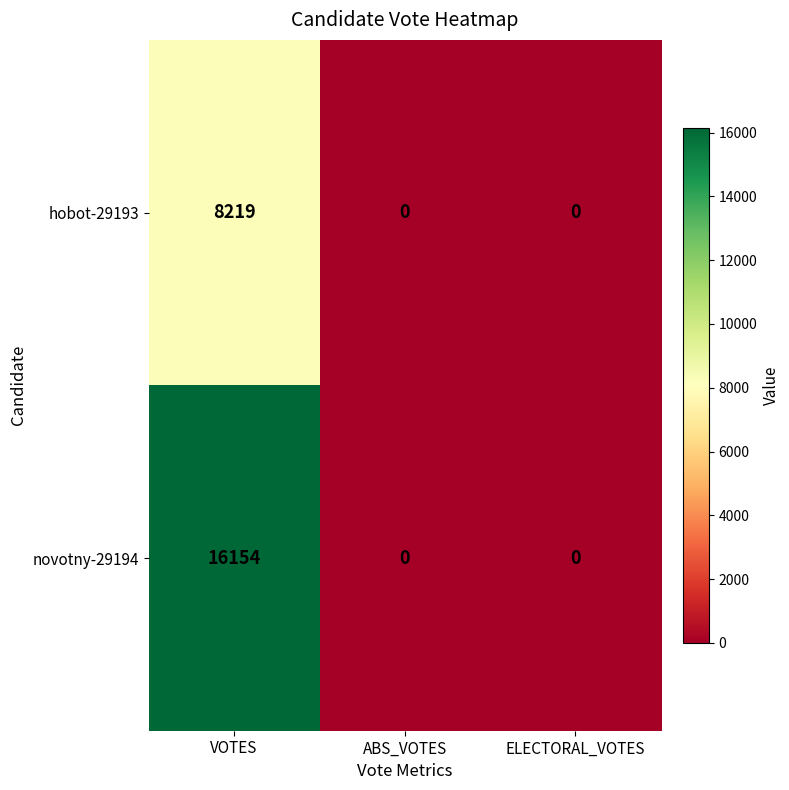

Reading left to right, what are all the values shown in this chart?

hobot-29193: VOTES=8219	ABS_VOTES=0	ELECTORAL_VOTES=0
novotny-29194: VOTES=16154	ABS_VOTES=0	ELECTORAL_VOTES=0